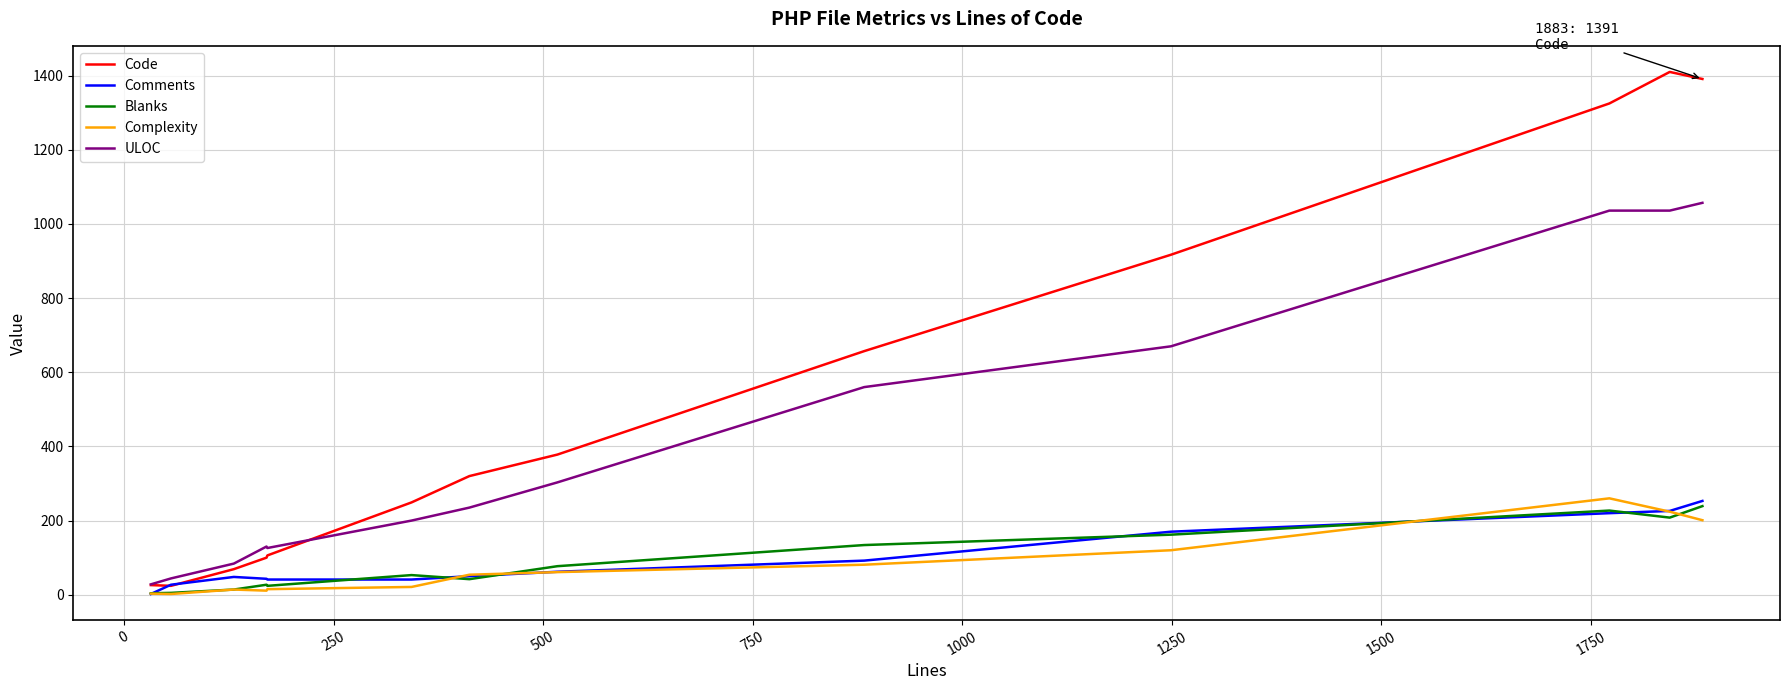

How many lines are shown in the chart?

5